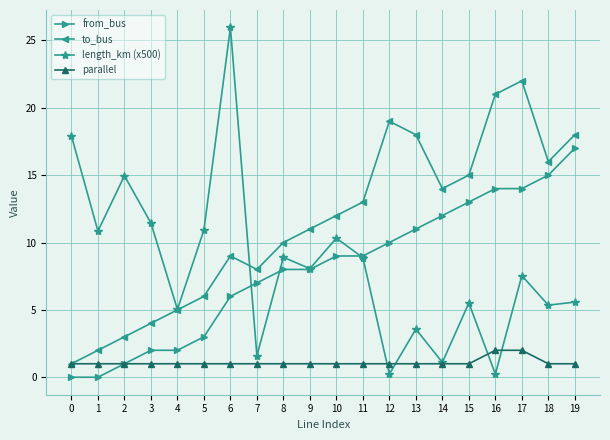

What is the difference between the highest and lowest values at 4?

4.0